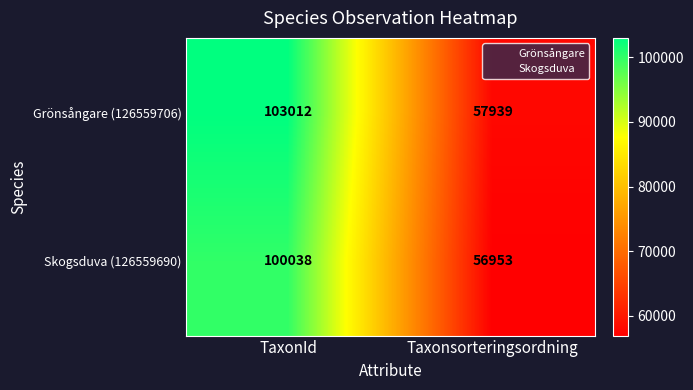

What is the sum of the Skogsduva (126559690) values at TaxonId and Taxonsorteringsordning?

156991